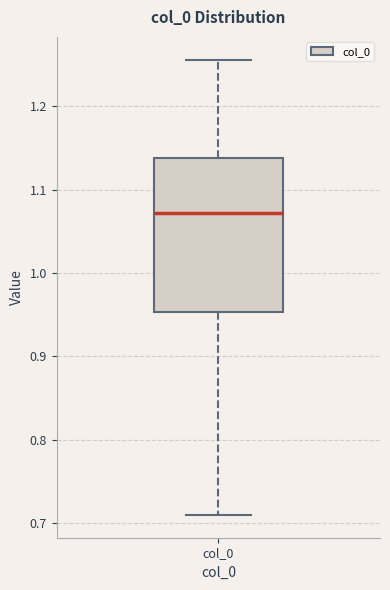

Transcribe this box plot: give where the median line is, the range the box spans, and where the two whiskers end, as read against the y-axis. The values are not printed on the chart, so give them approximately, as read against the axis.

median 1.07, box 0.95 to 1.14, whiskers 0.71 to 1.26